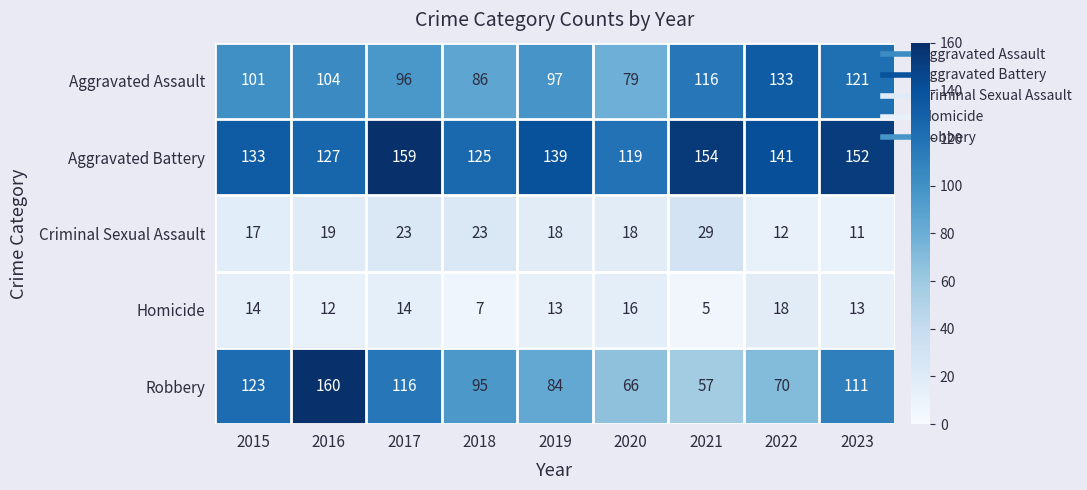

What is the maximum value shown in the chart?

160